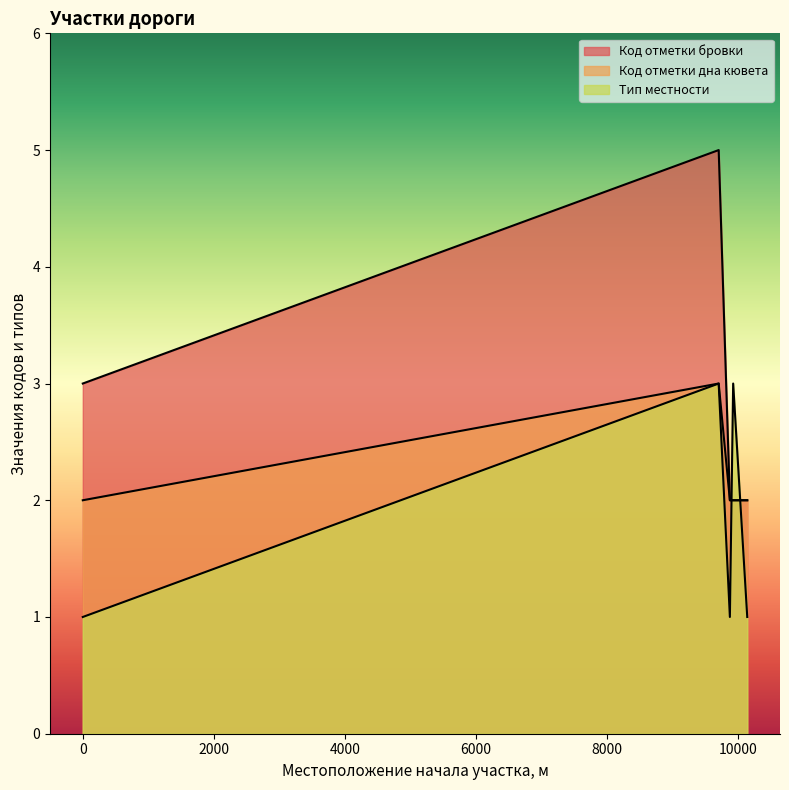

How many categories are shown in the chart?

7